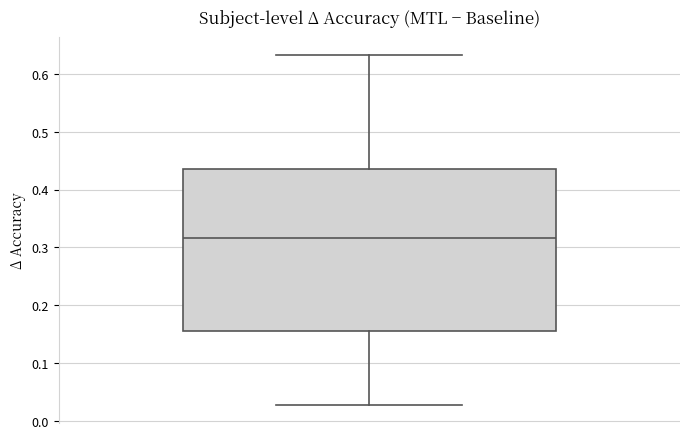

Transcribe this box plot: give where the median line is, the range the box spans, and where the two whiskers end, as read against the y-axis. The values are not printed on the chart, so give them approximately, as read against the axis.

median 0.32, box 0.16 to 0.44, whiskers 0.03 to 0.63